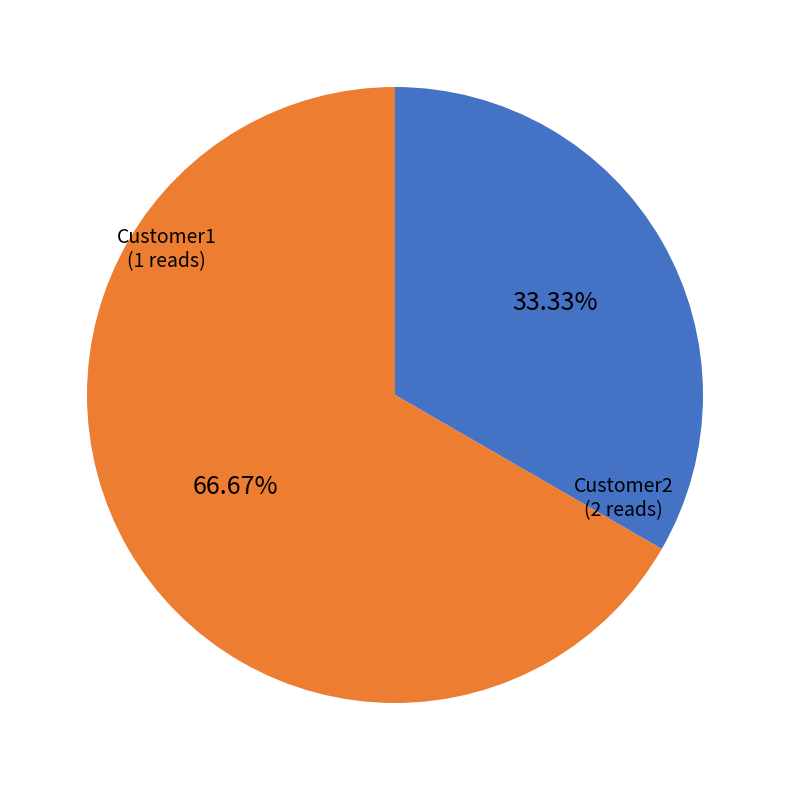

To the nearest percent, what is the average slice percentage?

50%